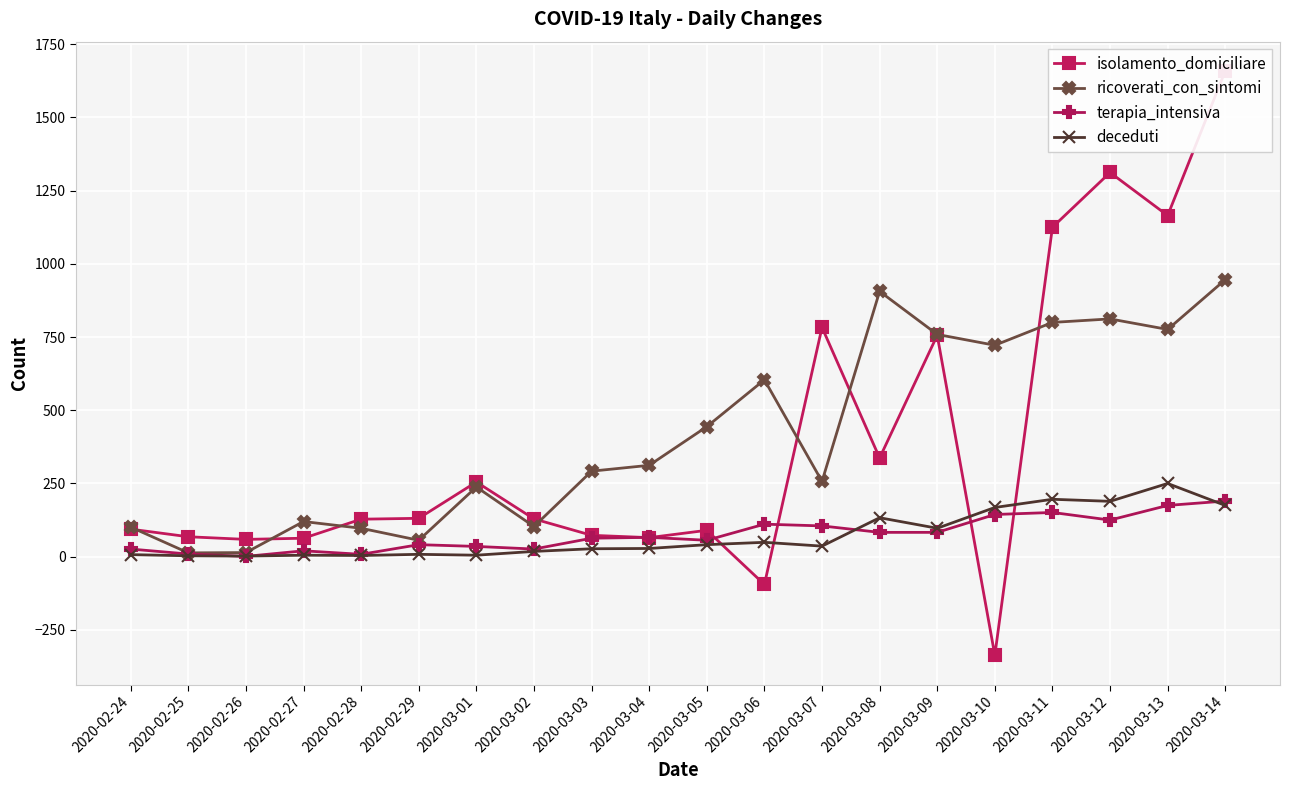

What is the spread (max minus min) of values at 2020-03-14?

1484